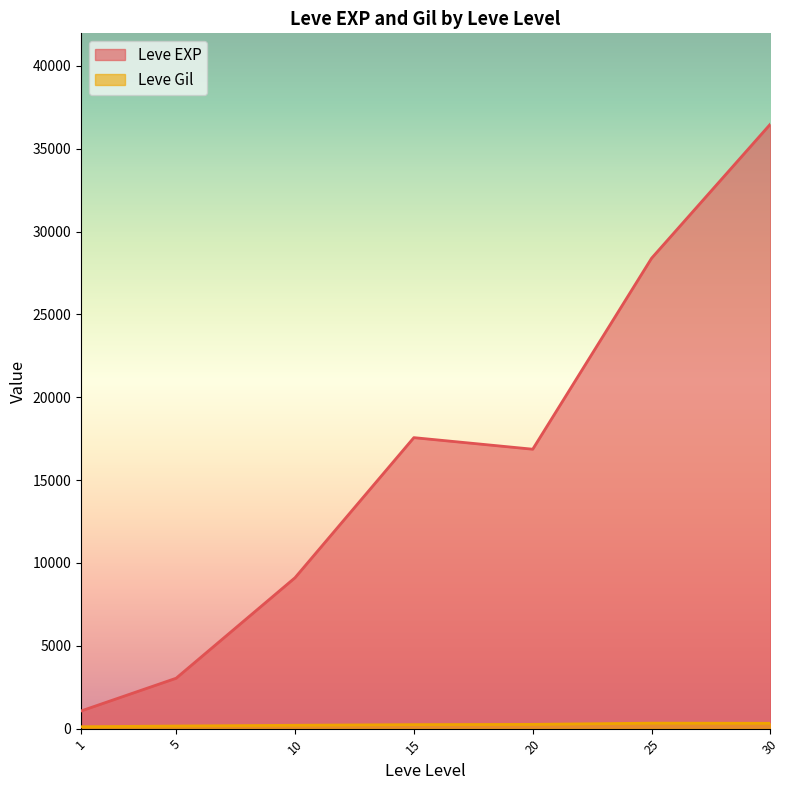

What is the spread (max minus min) of values at 10?

8903.8